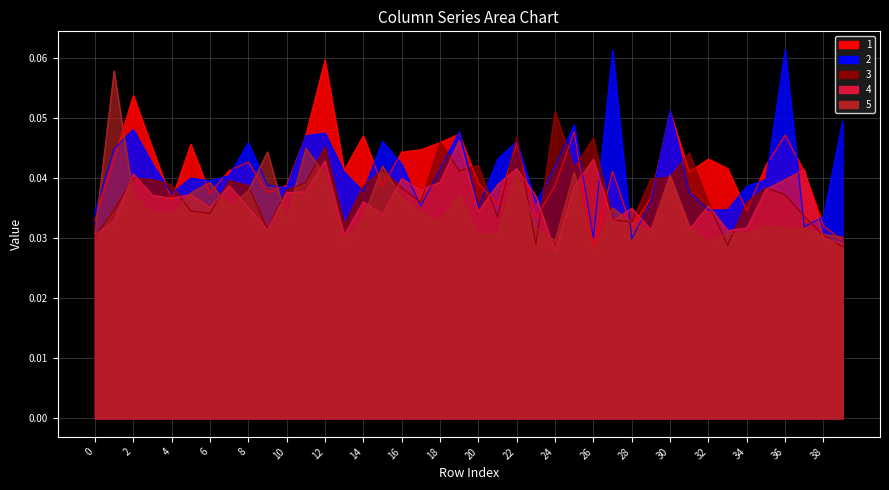

What are all the series names shown in the legend?

1, 2, 3, 4, 5